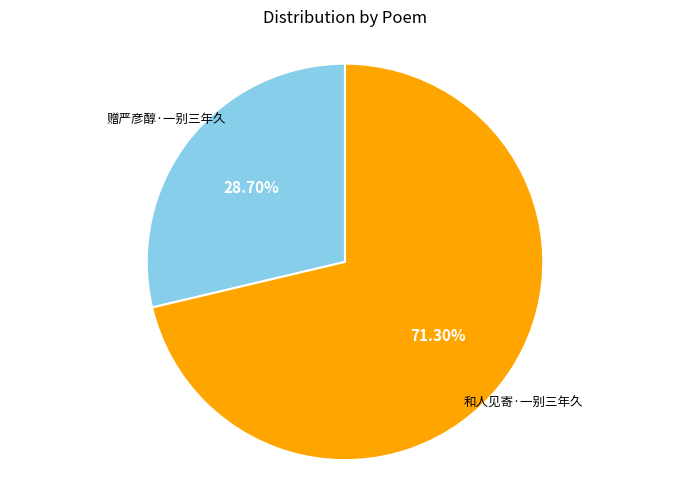

Is there a majority slice in this chart?

Yes